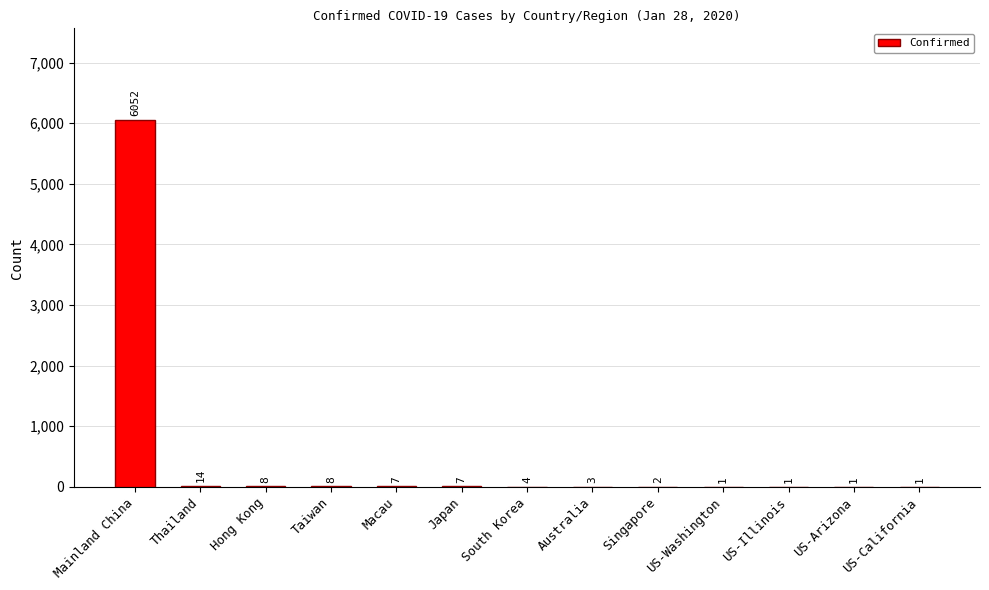

At which label does the data first exceed 4?

Mainland China